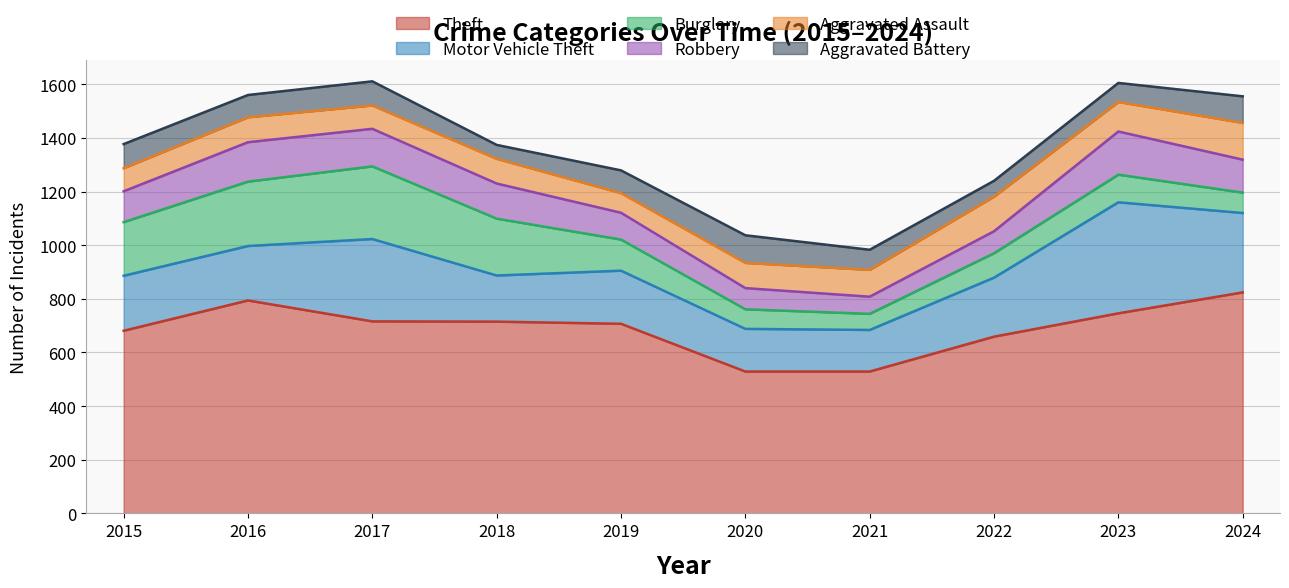

What are all the series names shown in the legend?

Theft, Motor Vehicle Theft, Burglary, Robbery, Aggravated Assault, Aggravated Battery